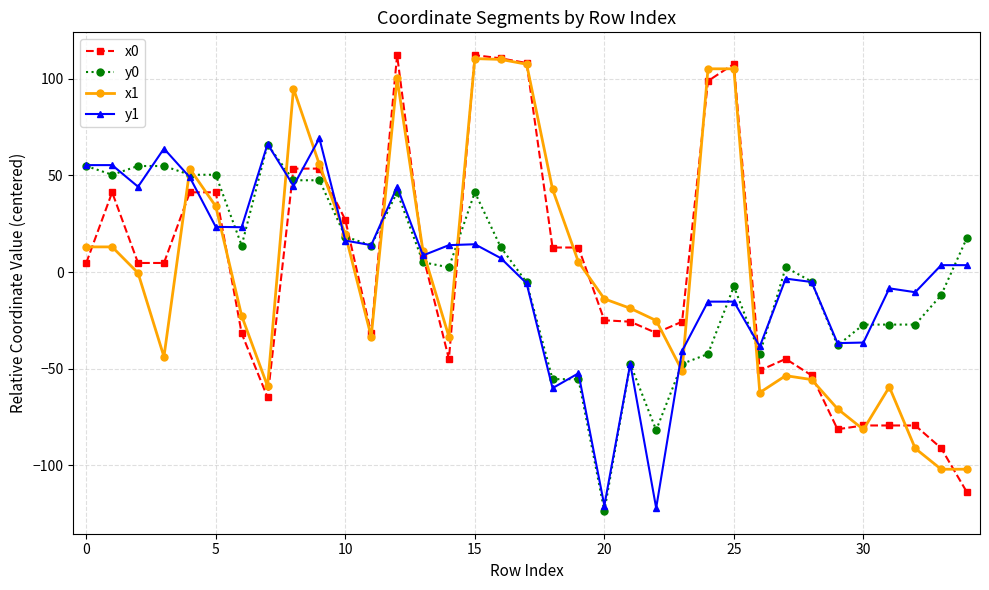

True or false: y0 and x0 cross at least once.

True